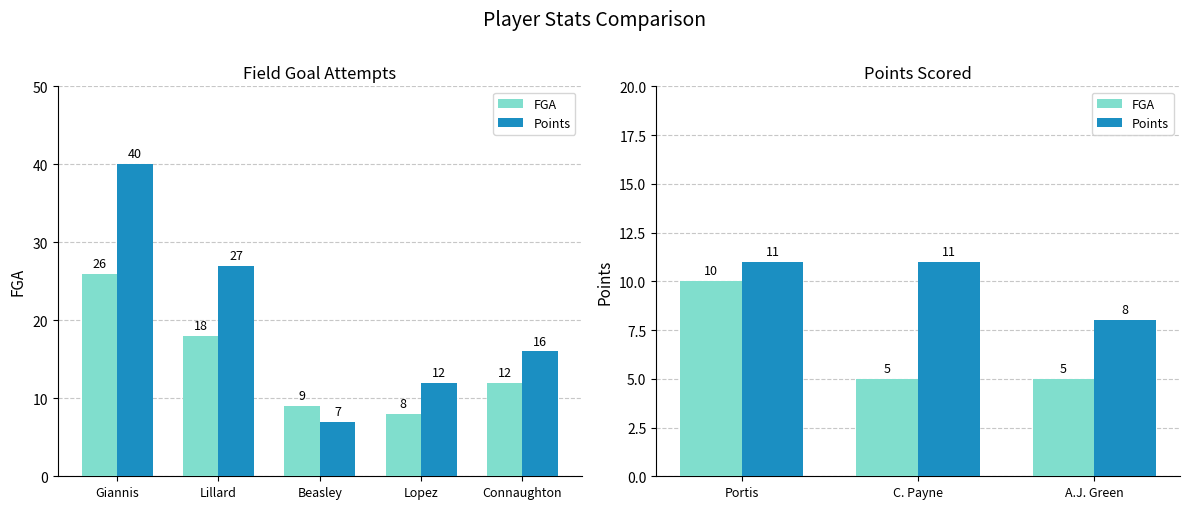

At how many categories does at least one series exceed 9?

2